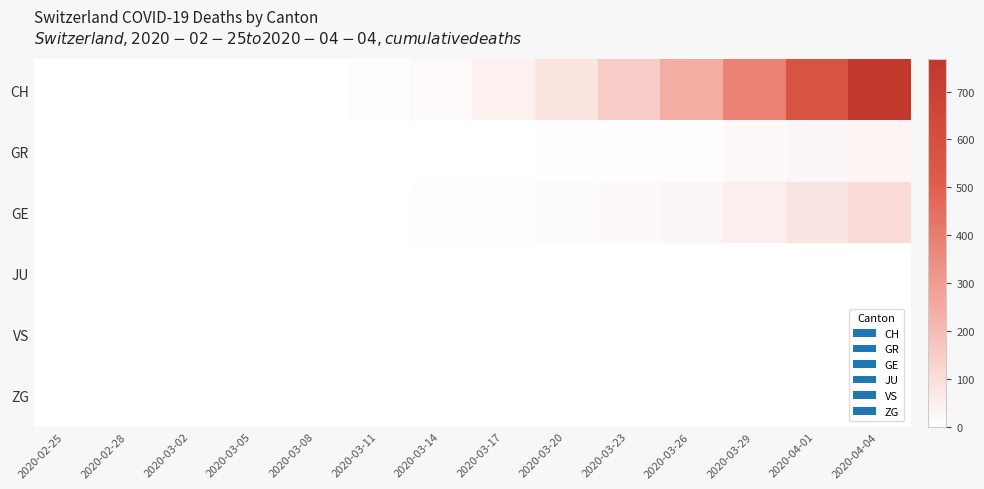

Which series has the largest range (max minus min)?

CH